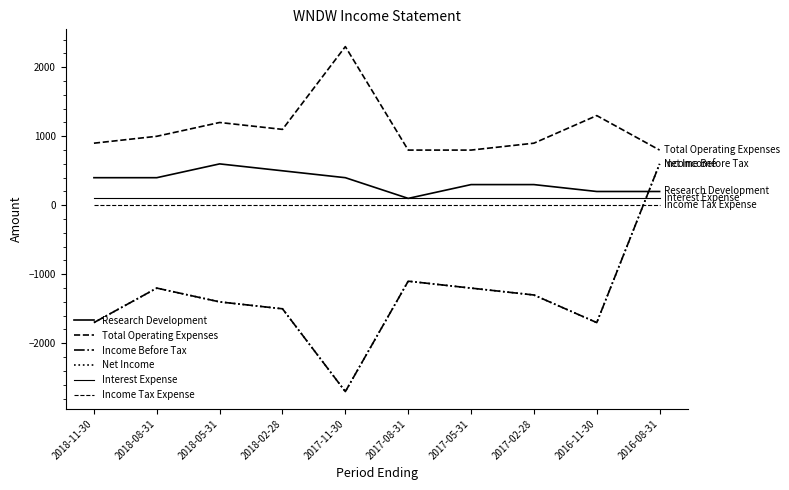

Does the chart have visible grid lines?

No